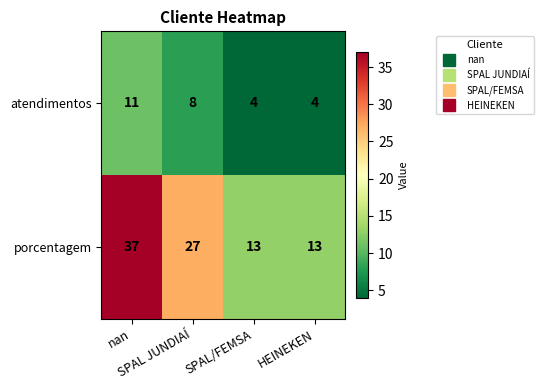

Count the atendimentos values in the range 4 to 11.

4